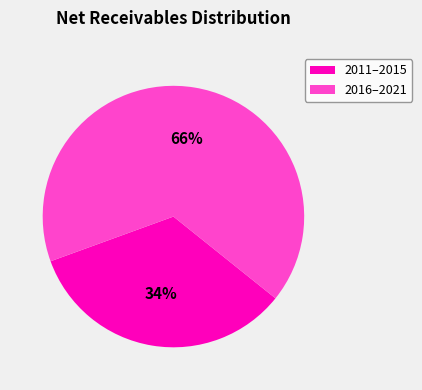

Rank the categories by value from lowest to highest.

2011–2015, 2016–2021